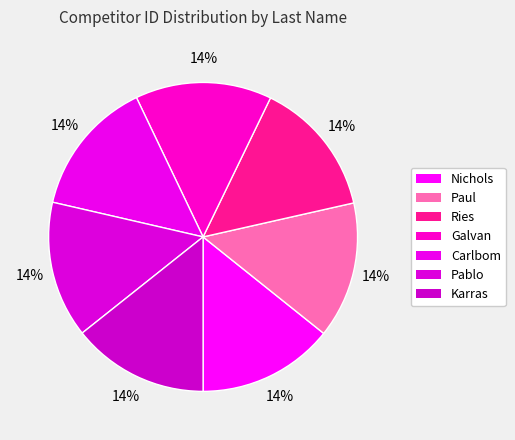

Does any single category account for the majority?

No